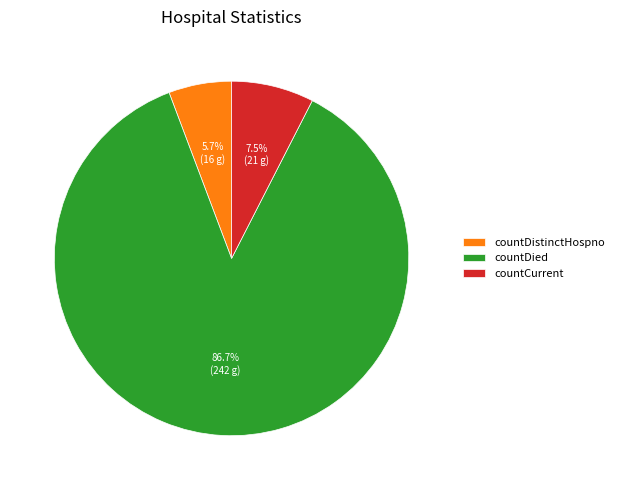

To the nearest percent, what is the average slice percentage?

33%